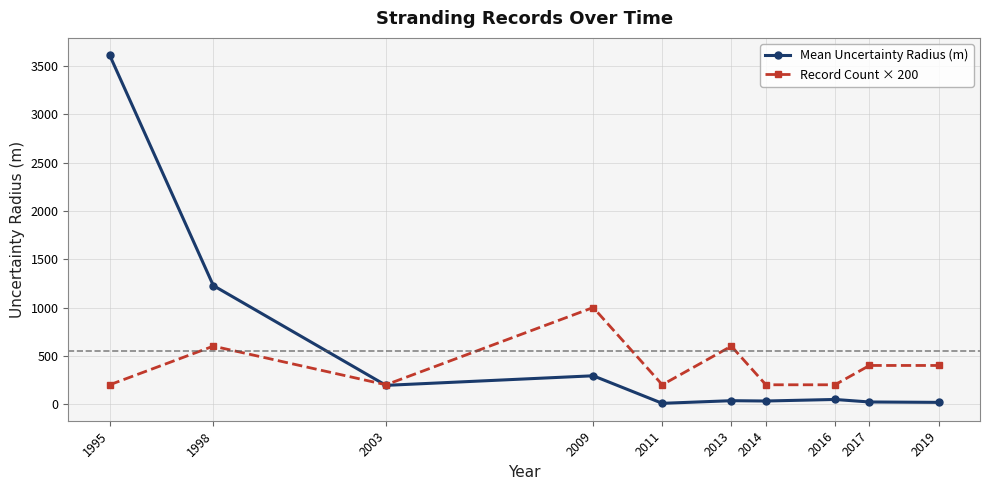

List the series in order of their peak value, lowest first.

Record Count × 200, Mean Uncertainty Radius (m)